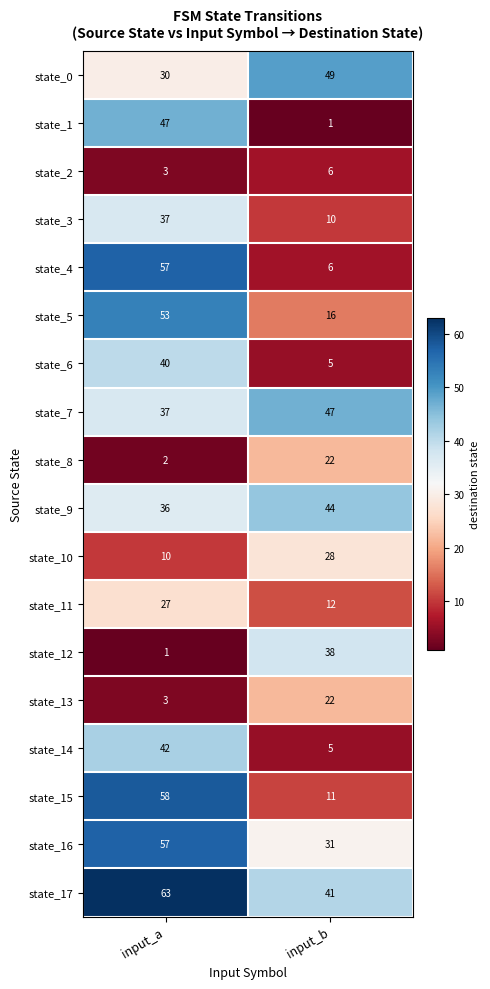

What is the greatest value displayed?

63